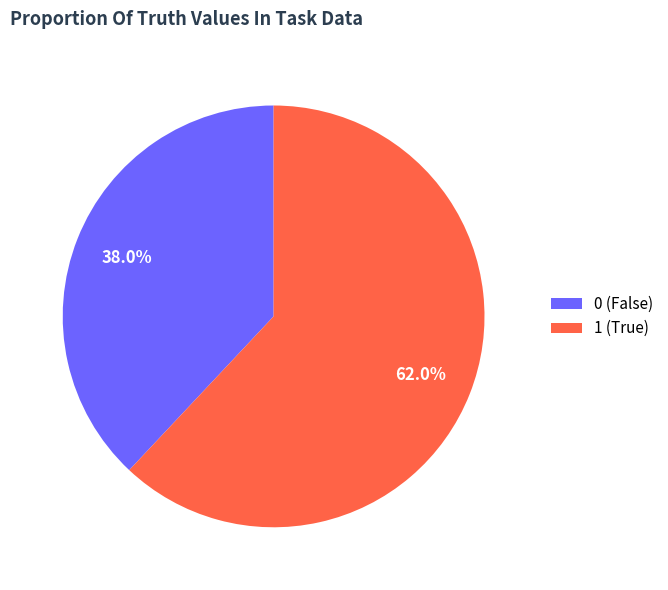

Between 0 (False) and 1 (True), which is larger?

1 (True)